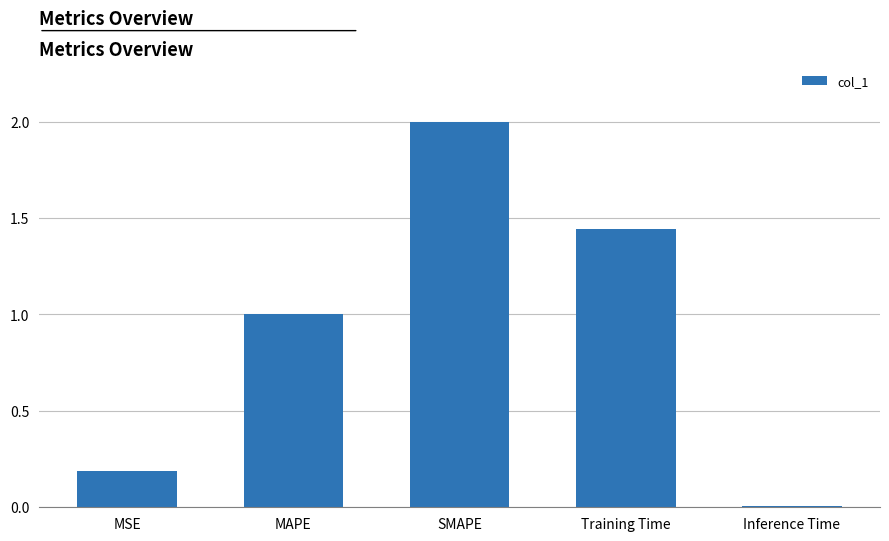

True or false: the data shows 2.8 at SMAPE.

False